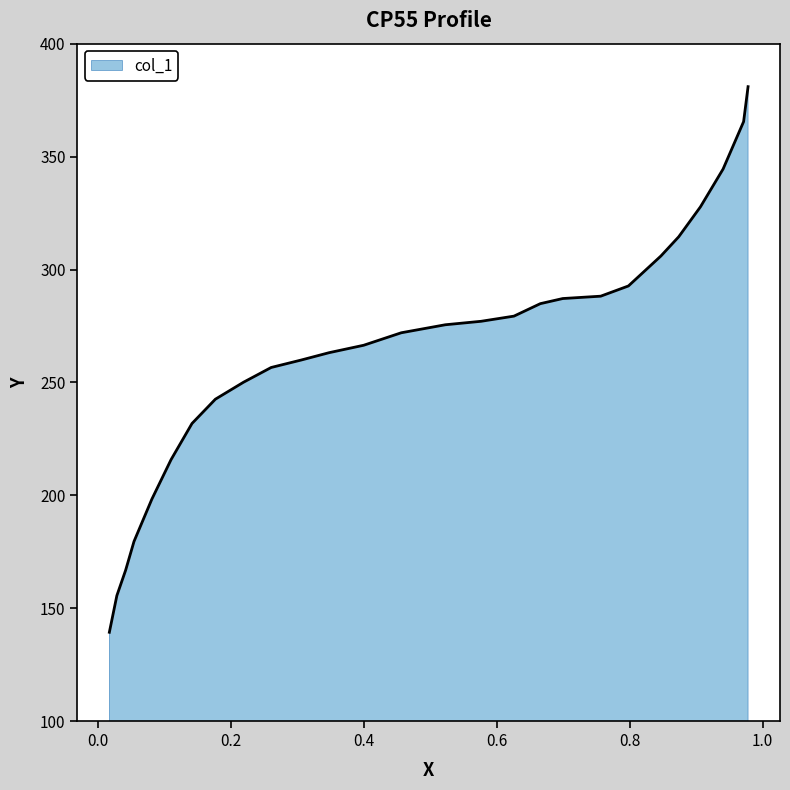

What is the smallest value displayed?

139.3